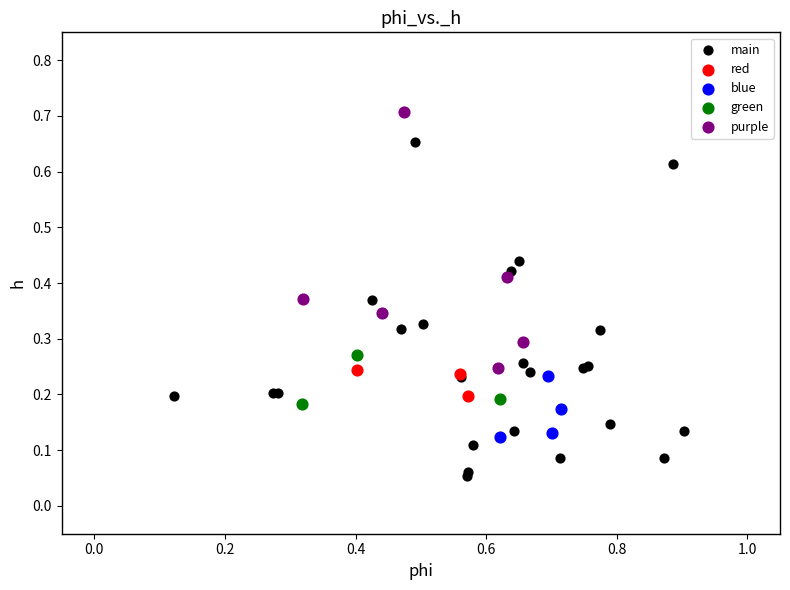

What are all the series names shown in the legend?

main, red, blue, green, purple